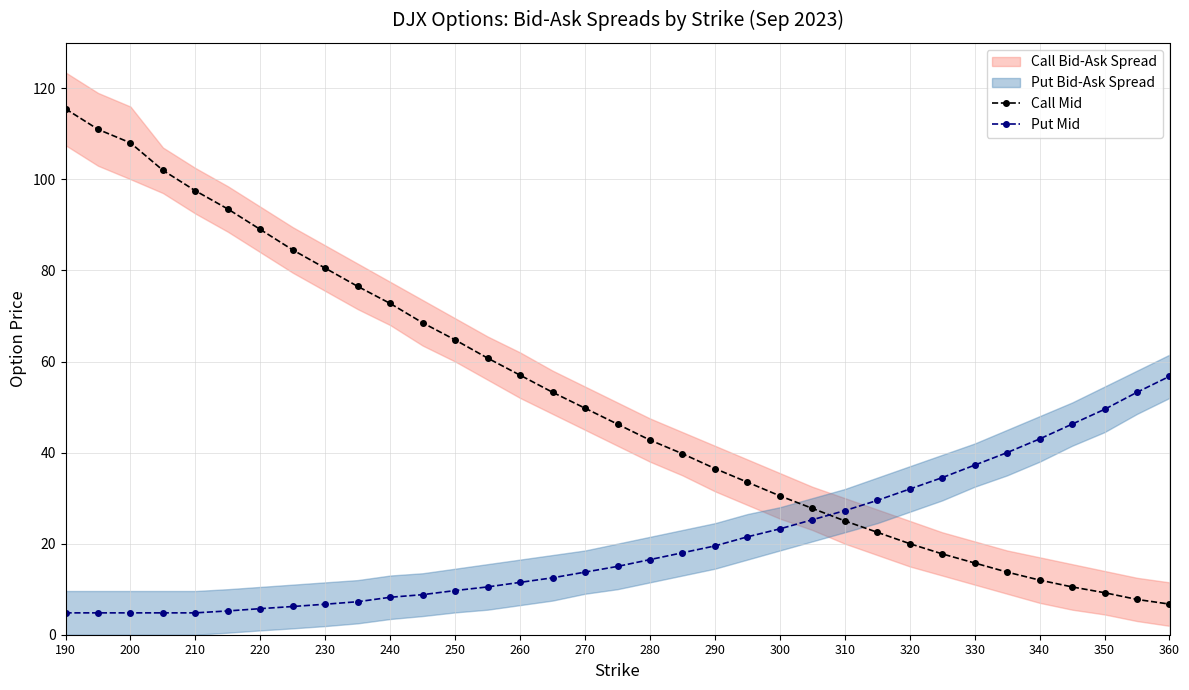

How many values in the Call Mid series exceed 46?

18